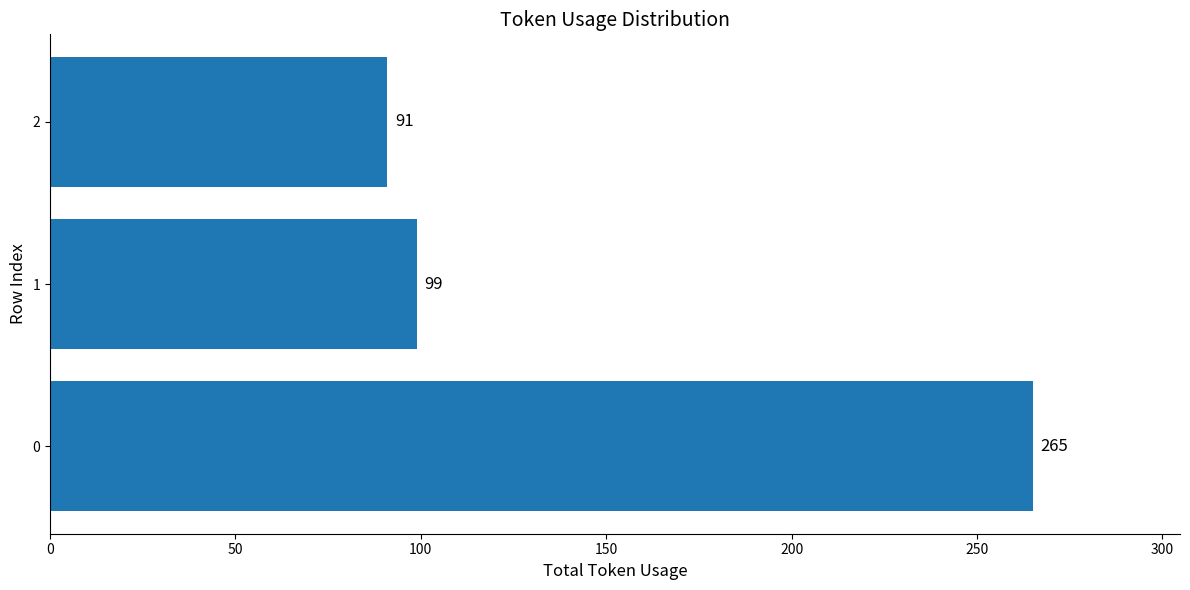

What is the change in value from 0 to 1?

-166